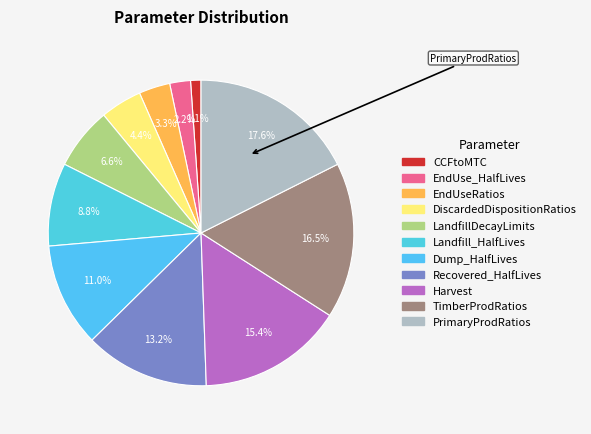

Combined, what portion of the pie is PrimaryProdRatios and DiscardedDispositionRatios?

22.0%